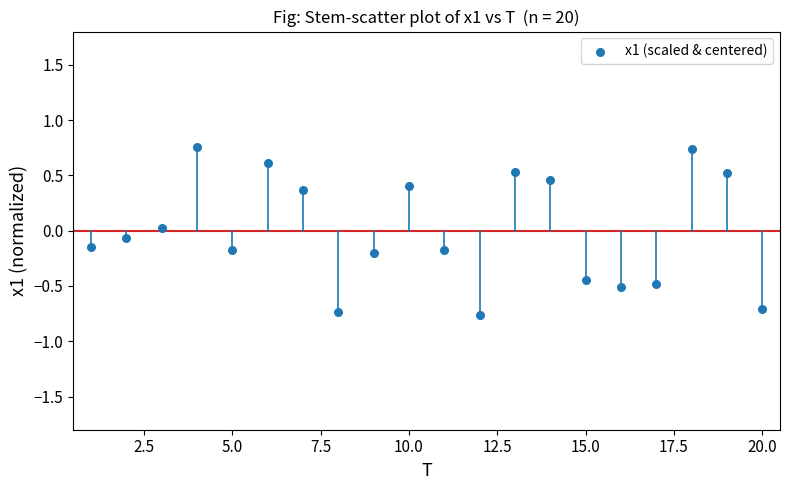

What is the range of Y values (max minus min)?

1.5